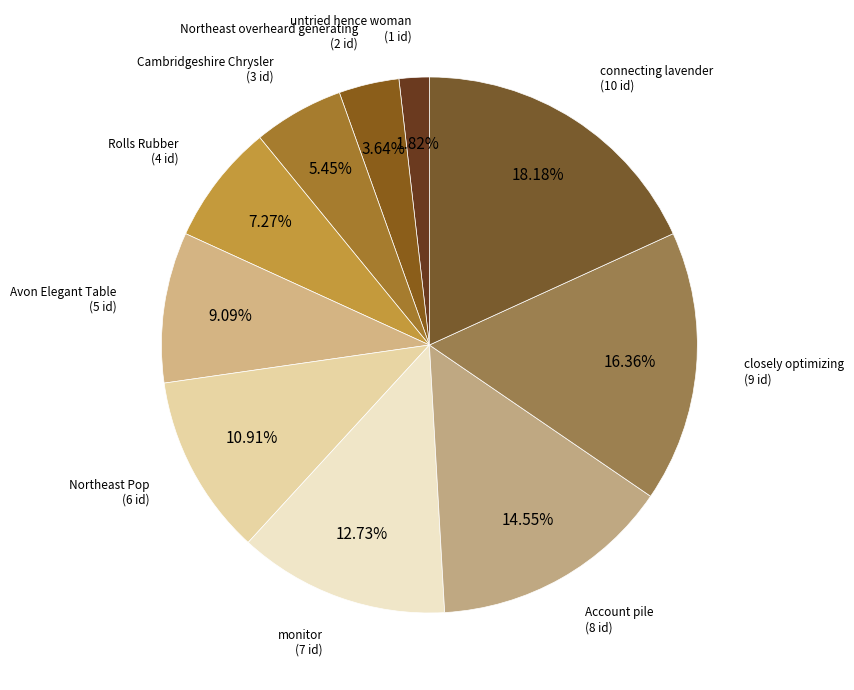

How many segments does this pie chart have?

10